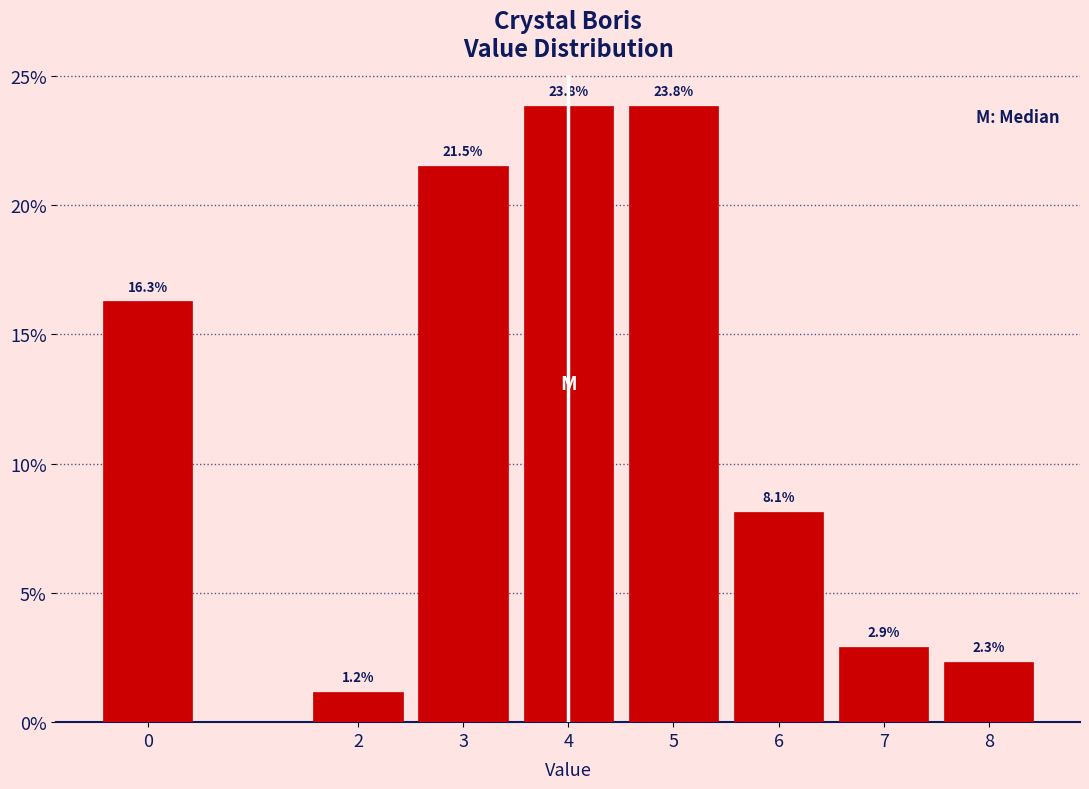

Reading right to left, what are all the values shown in this chart?

2.3	2.9	8.1	23.8	23.8	21.5	1.2	16.3